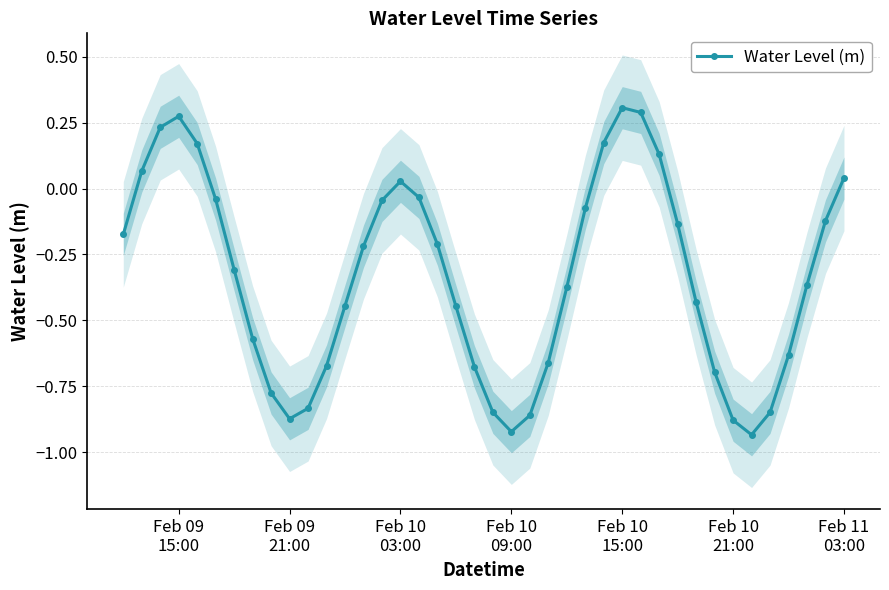

True or false: Water Level (m) has more than 1 points higher than both neighbors.

True